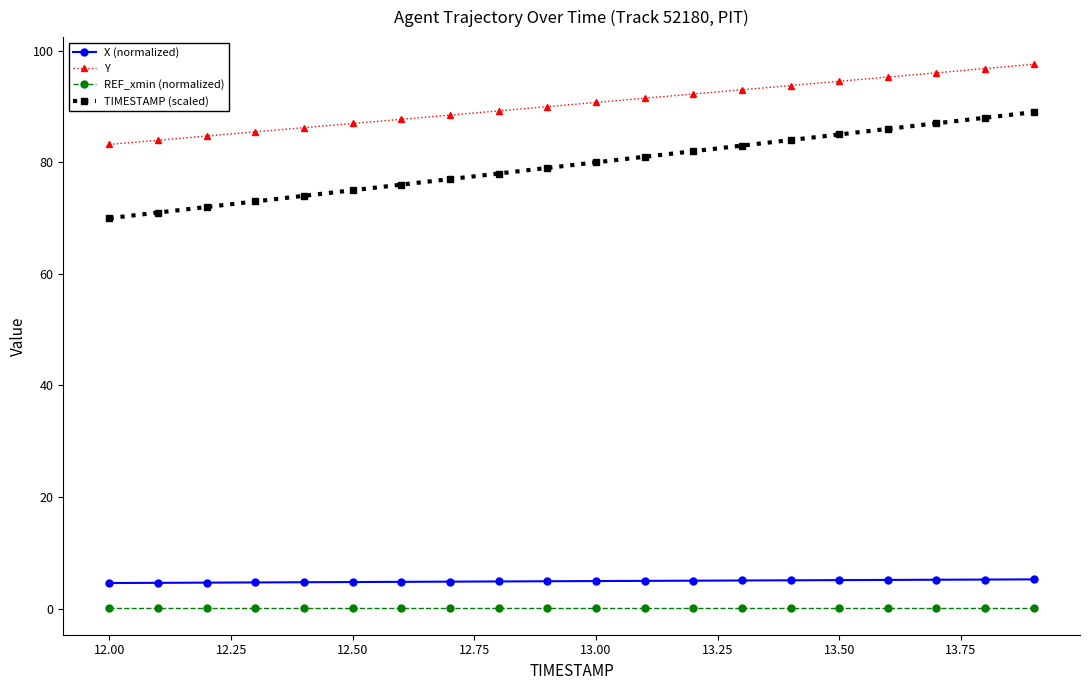

What is the value of the TIMESTAMP (scaled) point at the 6th from the left?

75.0